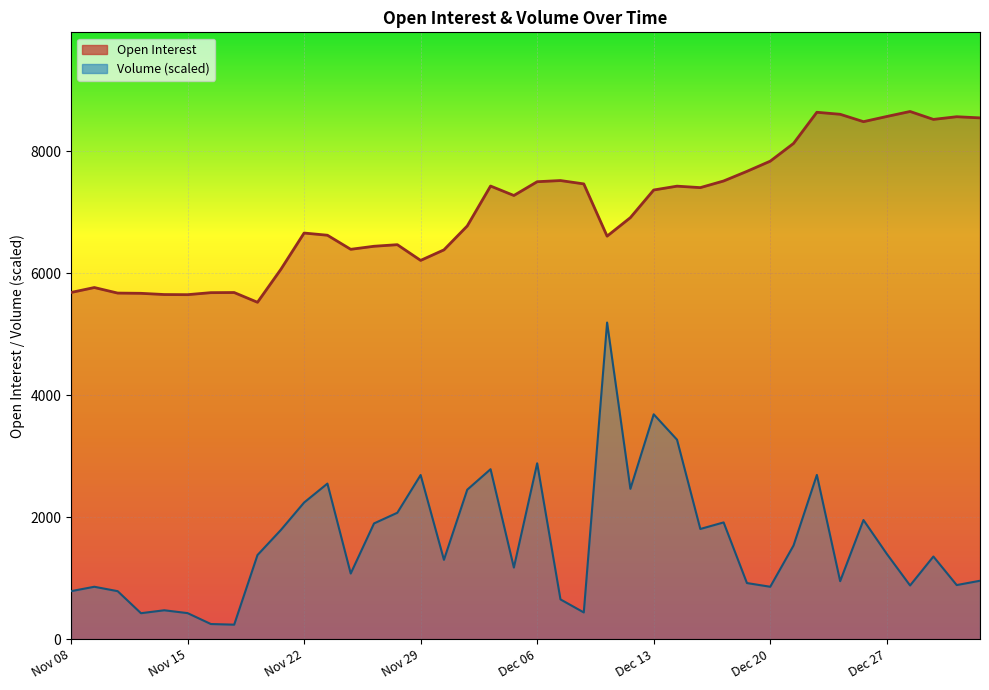

Rank the categories by Open Interest value from highest to lowest.

Dec 28, Dec 22, Dec 25, Dec 27, Jan 02, Jan 03, Dec 29, Dec 26, Dec 21, Dec 20, Dec 19, Dec 07, Dec 18, Dec 06, Dec 08, Dec 04, Dec 14, Dec 15, Dec 13, Dec 05, Dec 12, Dec 01, Nov 22, Nov 23, Dec 11, Nov 28, Nov 27, Nov 24, Nov 30, Nov 29, Nov 21, Nov 09, Nov 08, Nov 17, Nov 16, Nov 10, Nov 13, Nov 14, Nov 15, Nov 20